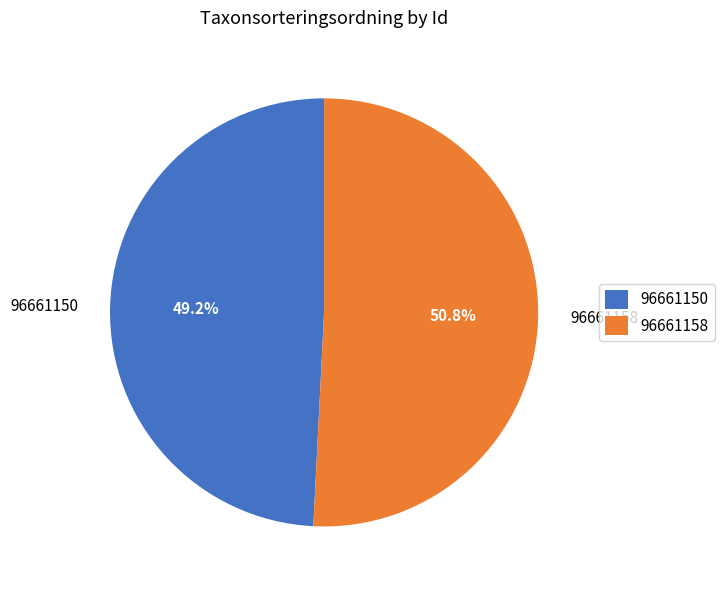

To the nearest percent, what portion does 96661158 represent?

51%